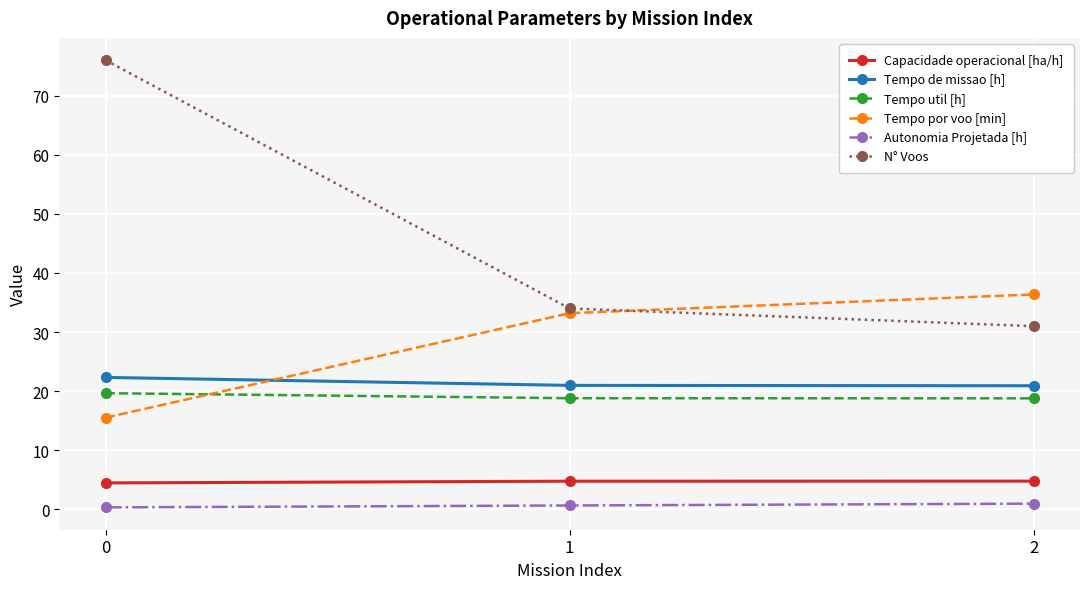

What are all the series names shown in the legend?

Capacidade operacional [ha/h], Tempo de missao [h], Tempo util [h], Tempo por voo [min], Autonomia Projetada [h], N° Voos